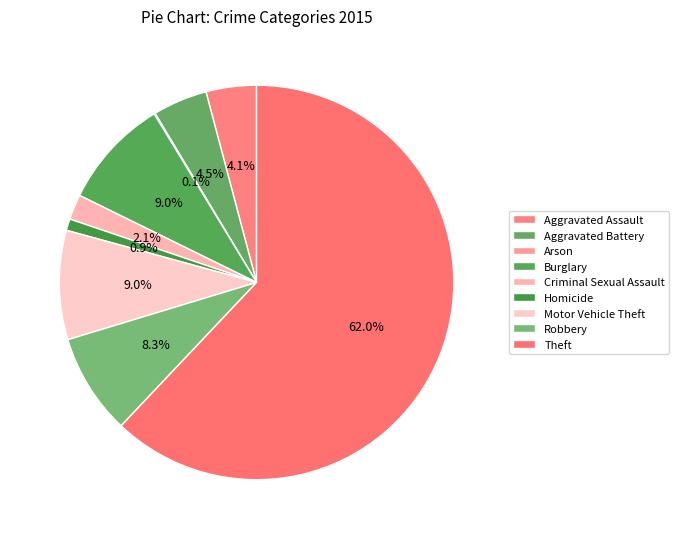

What is the smallest slice in the pie chart?

Arson